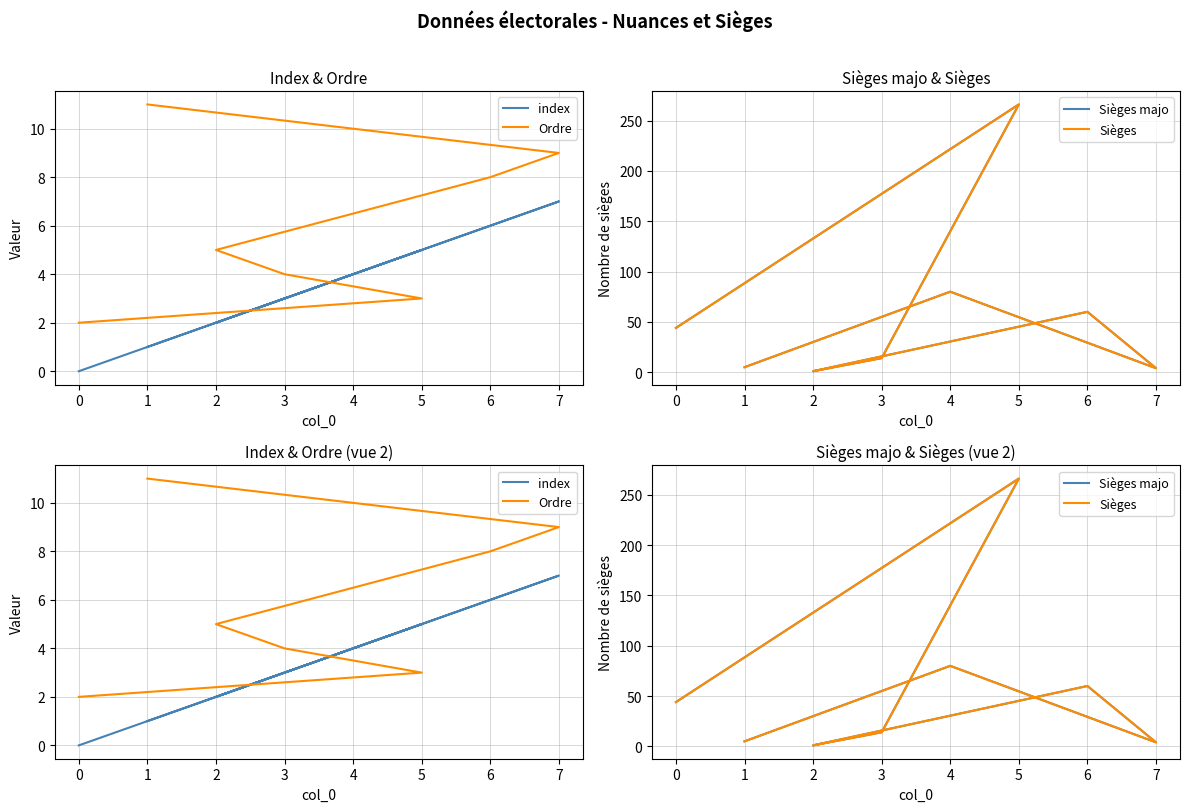

In Sièges, how many points are lower than both neighbors (excluding endpoints)?

2